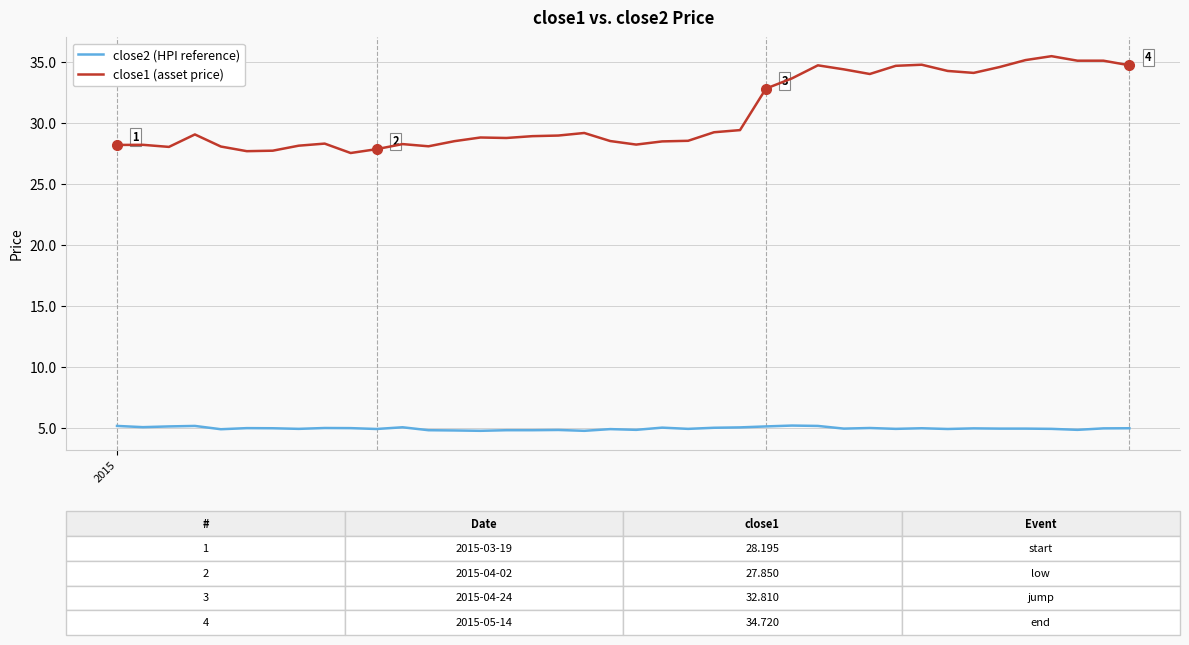

List the series in order of their peak value, lowest first.

close2 (HPI reference), close1 (asset price)